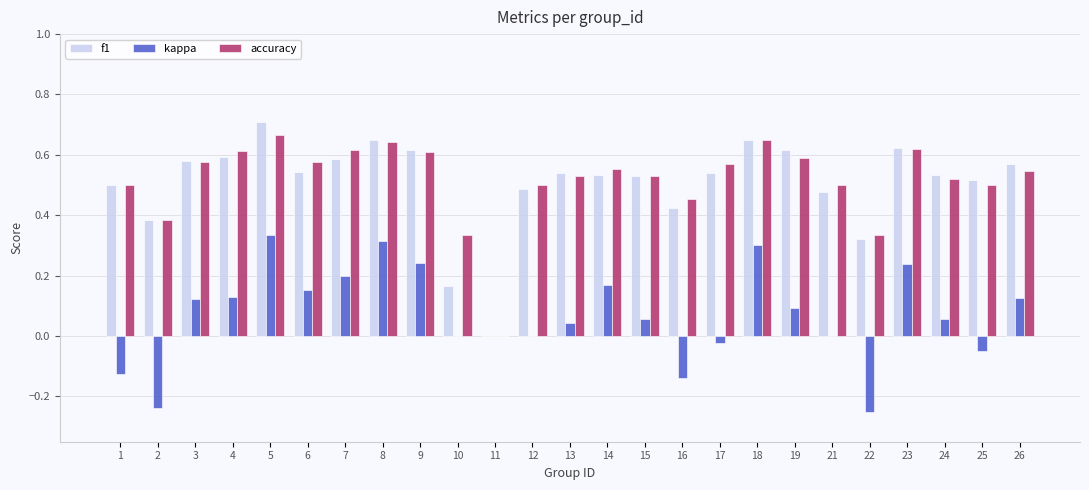

At which category is the sum across all series the highest?

5